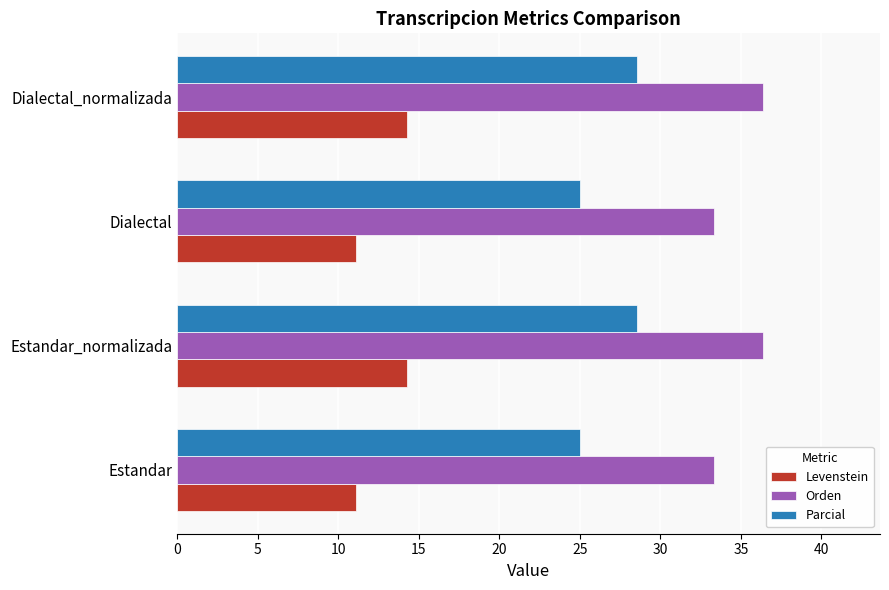

Is it true that Orden equals 36.4 at Dialectal_normalizada?

True